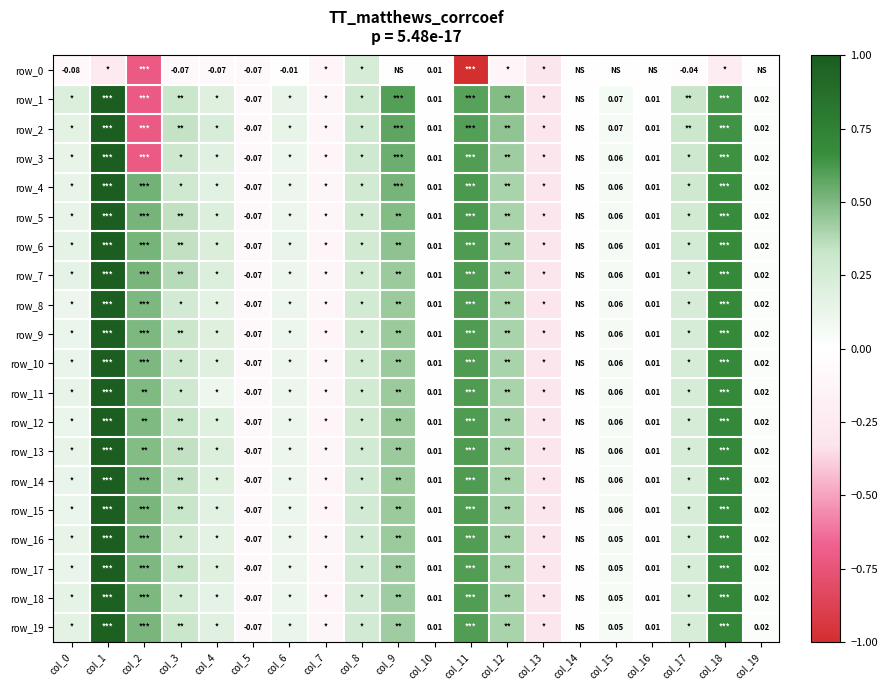

How many values in row_14 are below zero?

3